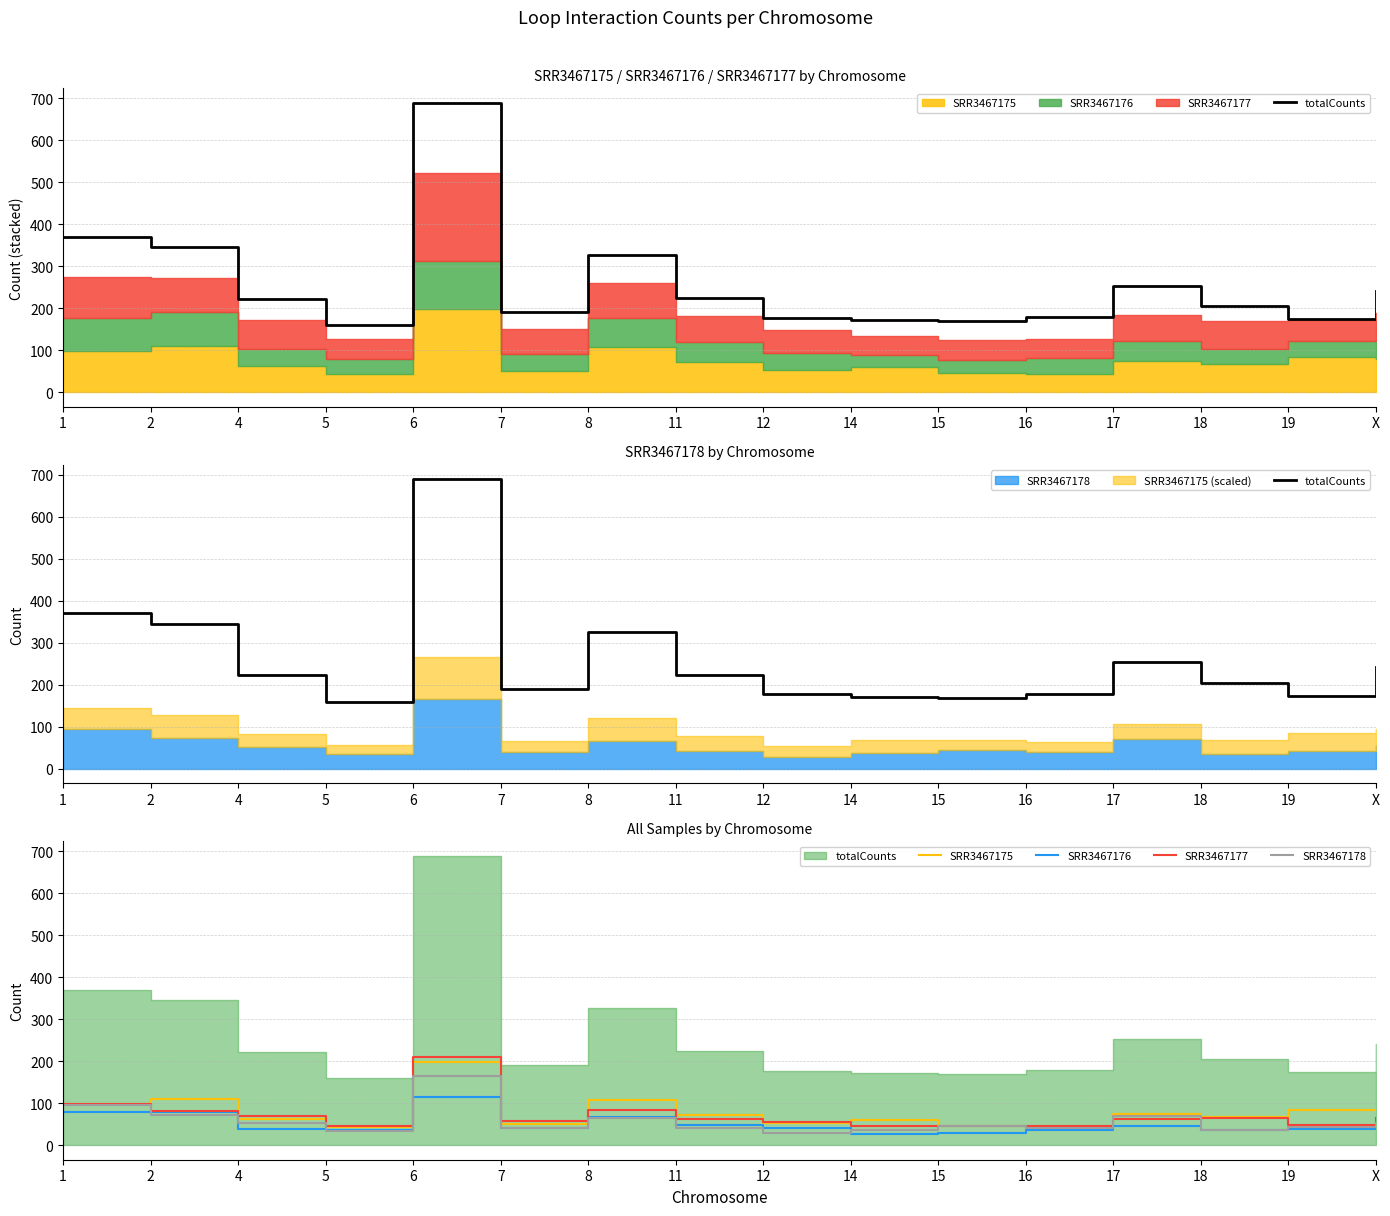

What are all the series names shown in the legend?

totalCounts, SRR3467175, SRR3467176, SRR3467177, SRR3467178